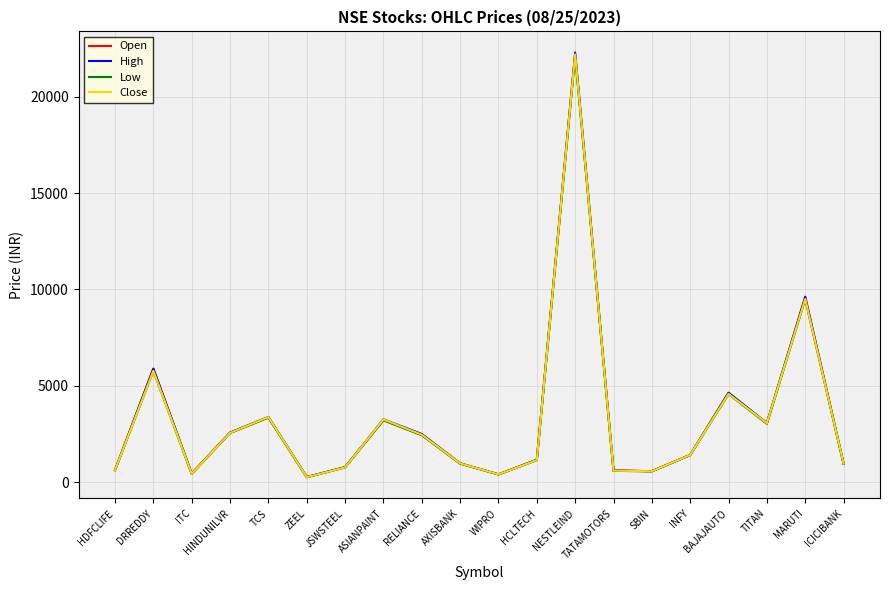

At which category does High reach its first local peak?

DRREDDY